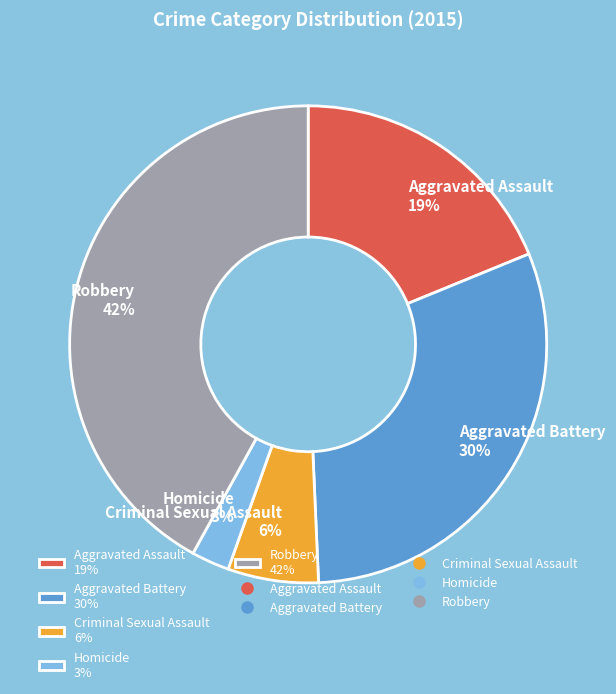

Rank the categories by value from lowest to highest.

Homicide, Criminal Sexual Assault, Aggravated Assault, Aggravated Battery, Robbery